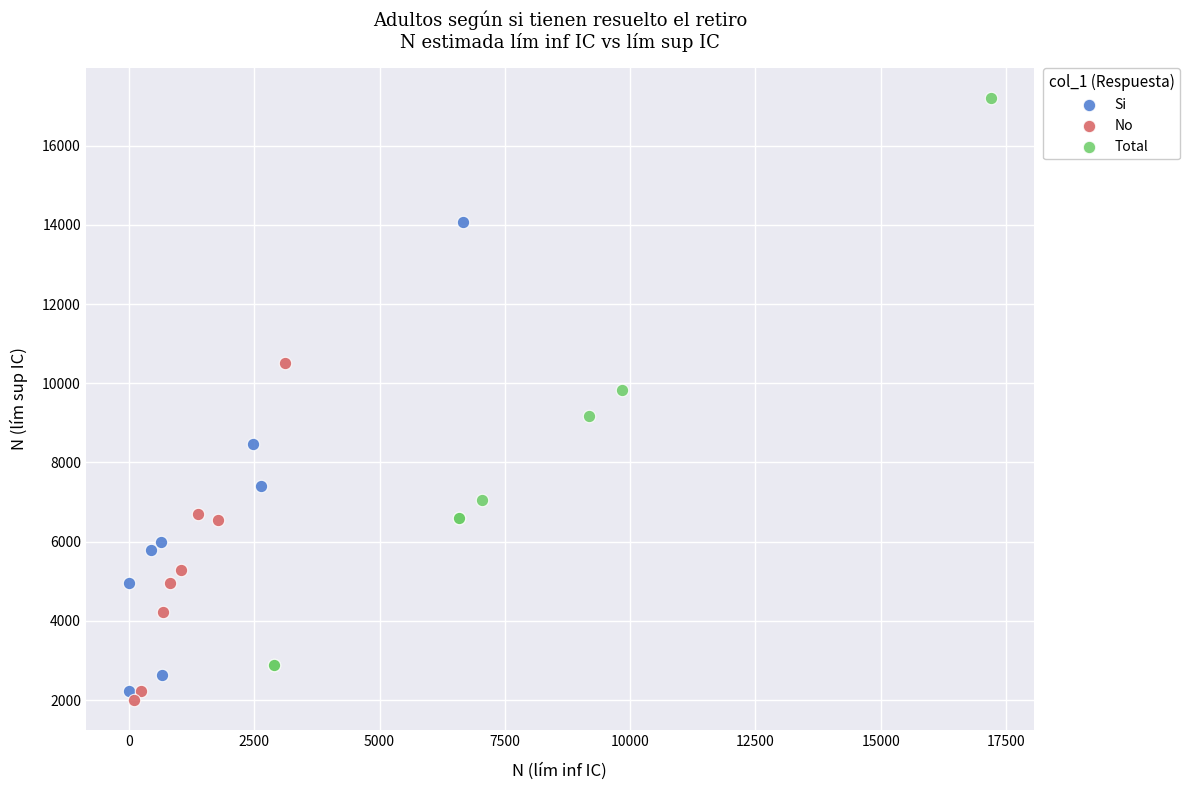

Which series has the largest Y range (max minus min)?

Total